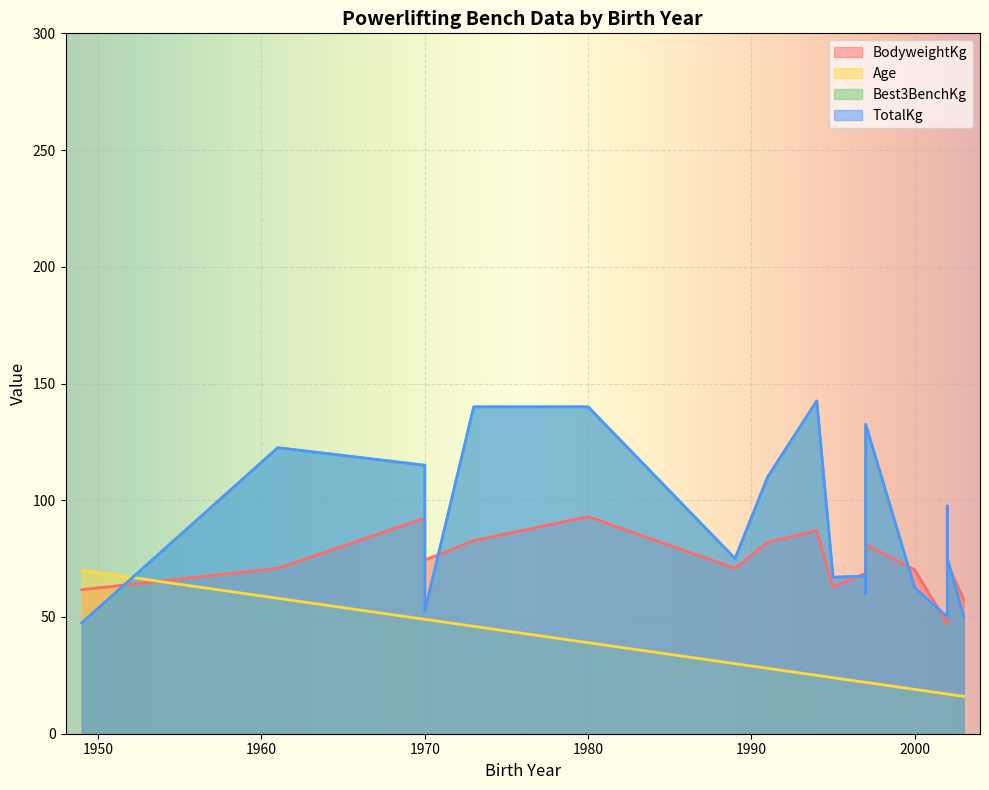

Where is Best3BenchKg nearest to the value 95?

2002